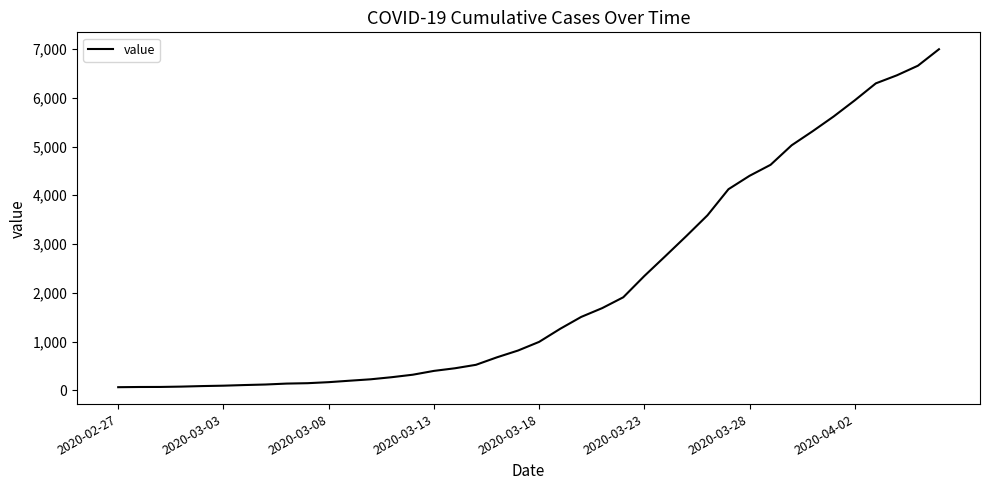

What is the minimum value shown in the chart?

64